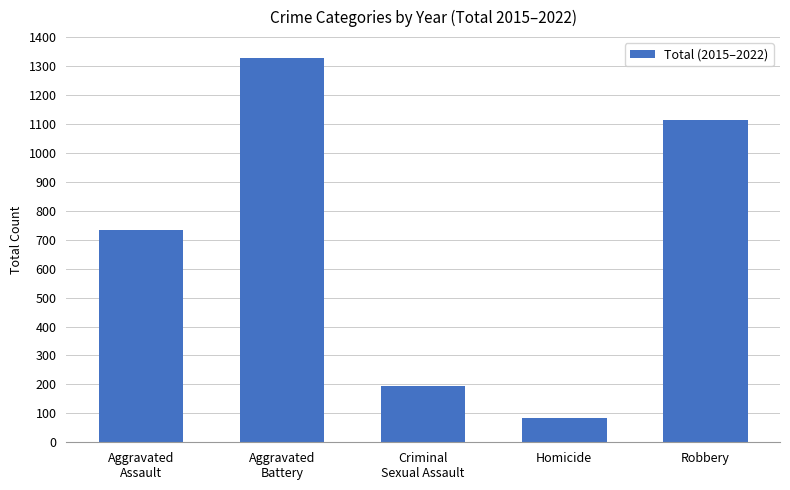

What is the value of the 3rd bar from the left?

196